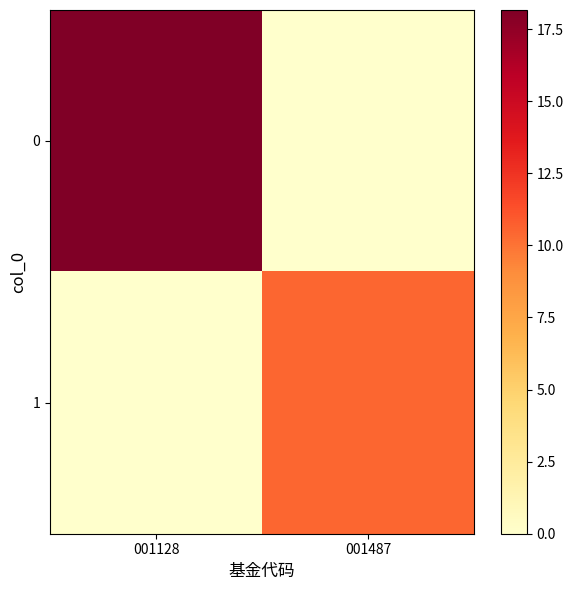

Count the number of categories in the chart.

2